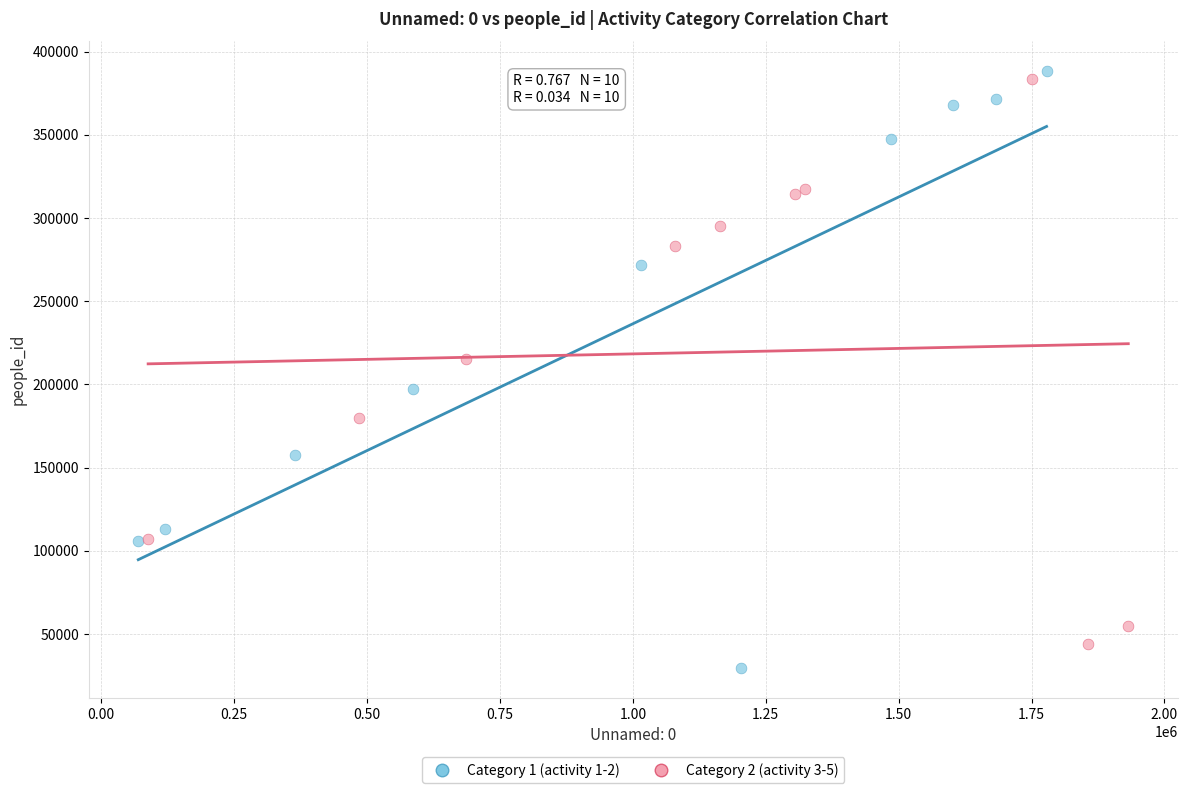

Which series reaches the maximum Y coordinate?

Category 1 (activity 1-2)